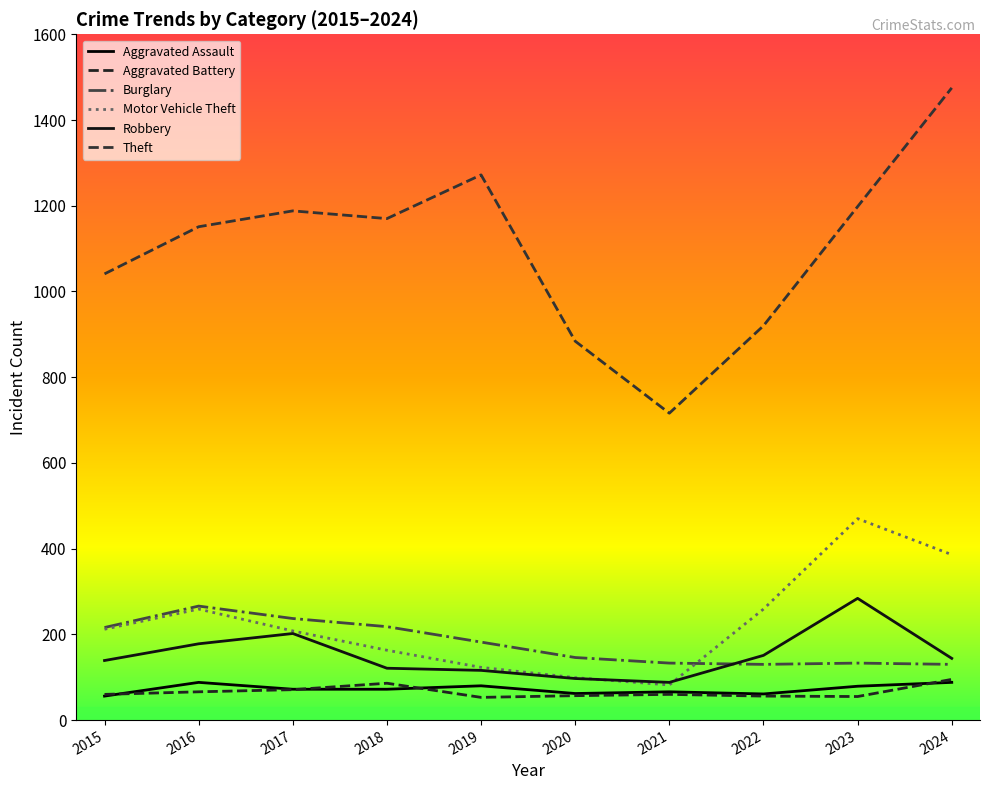

At which label does Motor Vehicle Theft reach its peak?

2023